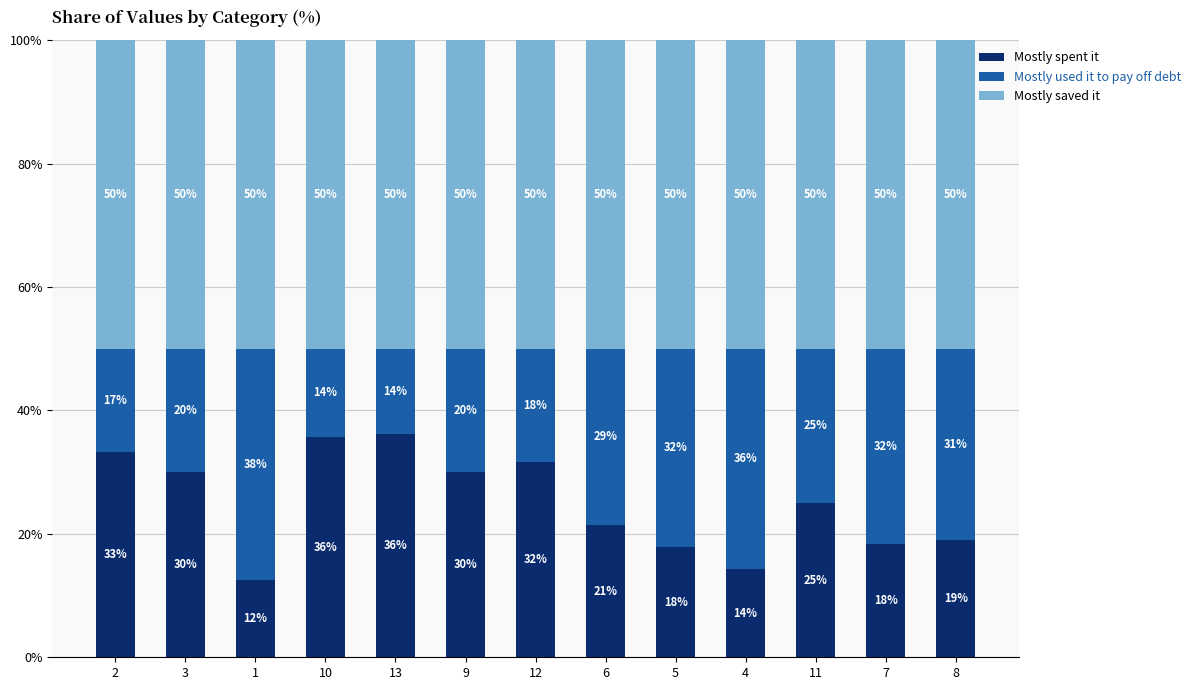

What is the total value across all series at 2?

100.0